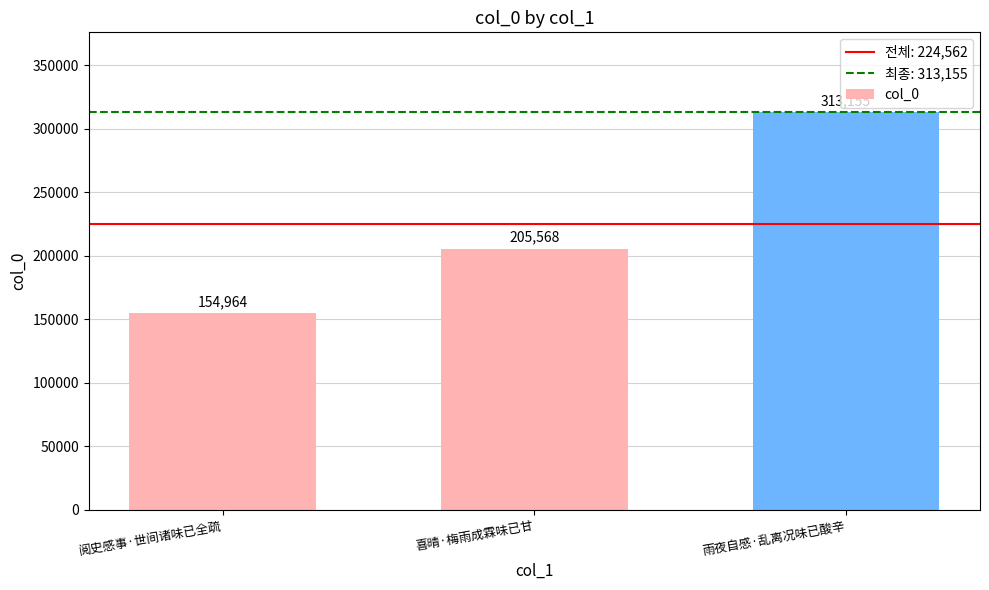

At which category does the chart reach its peak across all series?

雨夜自感·乱离况味已酸辛